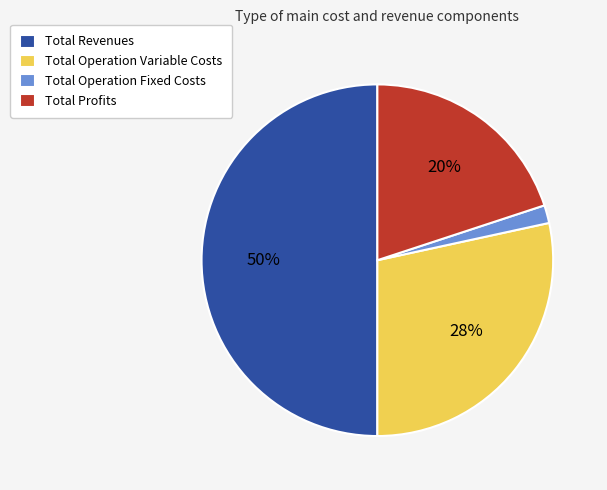

Does Total Operation Fixed Costs represent more than half of the total?

No